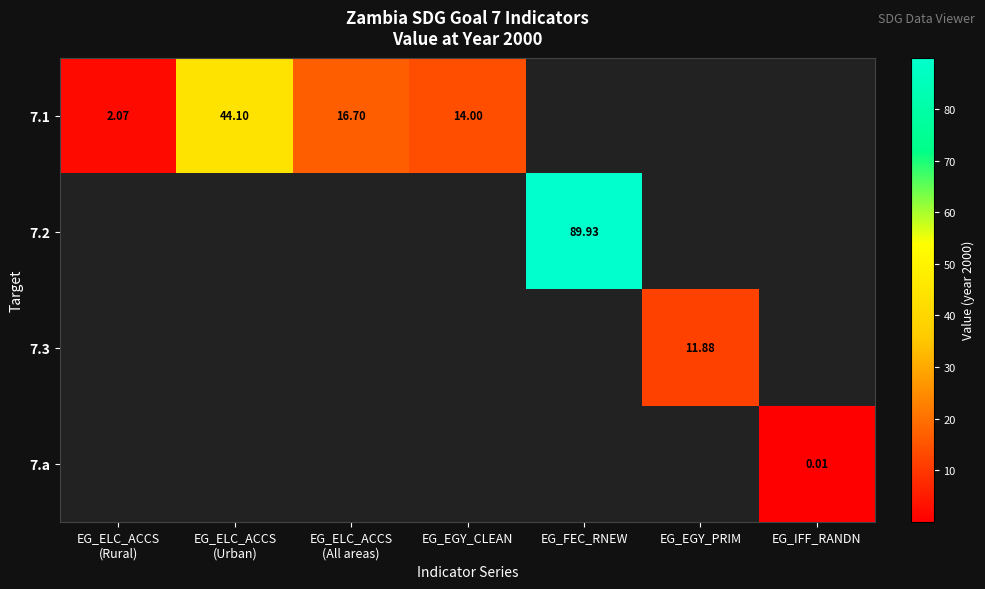

List the series in order of their overall mean, highest first.

7.1, 7.2, 7.3, 7.a